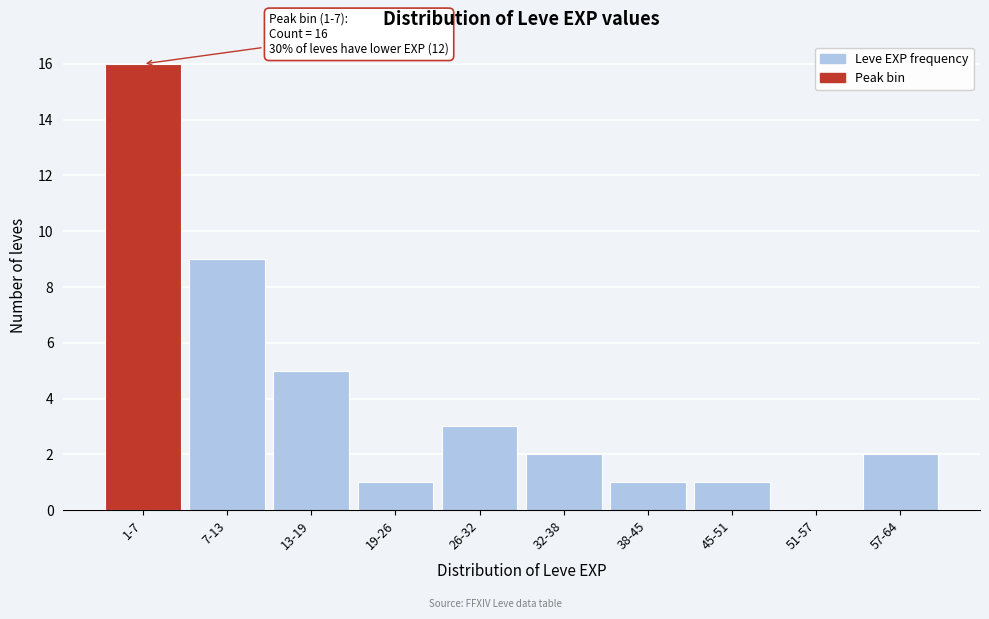

Reading left to right, extract all data points from this chart.

1-7=16	7-13=9	13-19=5	19-26=1	26-32=3	32-38=2	38-45=1	45-51=1	51-57=0	57-64=2